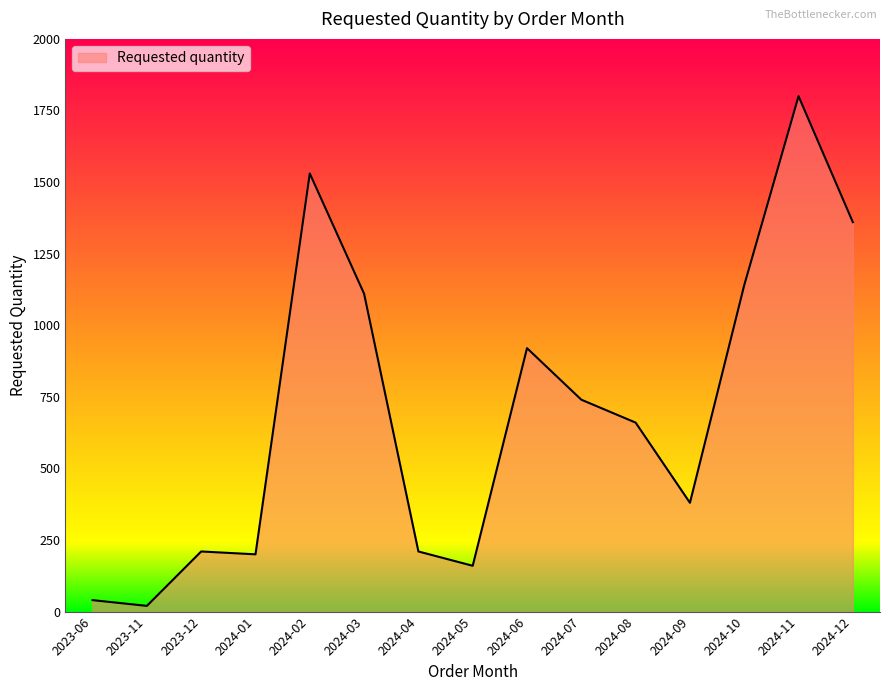

What is the sum of all values?

10480